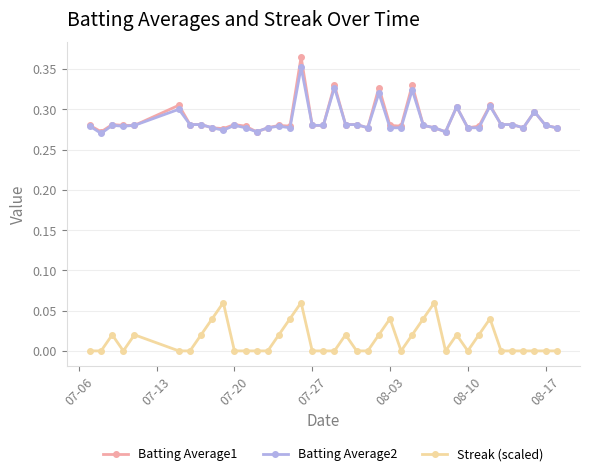

True or false: Batting Average2 and Streak (scaled) cross at least once.

False